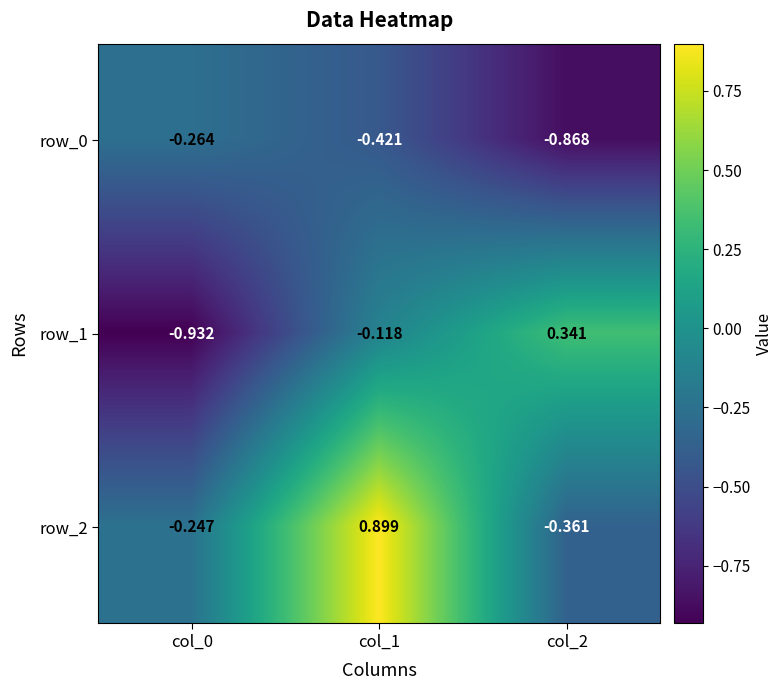

Is the value of row_1 at col_2 greater than the value of row_0 at col_0?

Yes